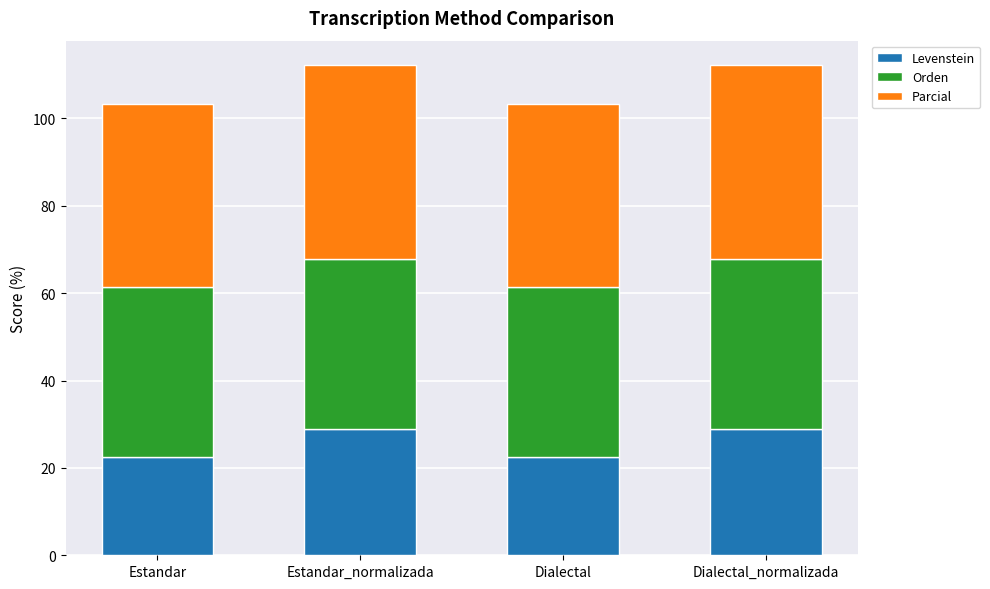

What is the total value across all series at Dialectal?

103.2